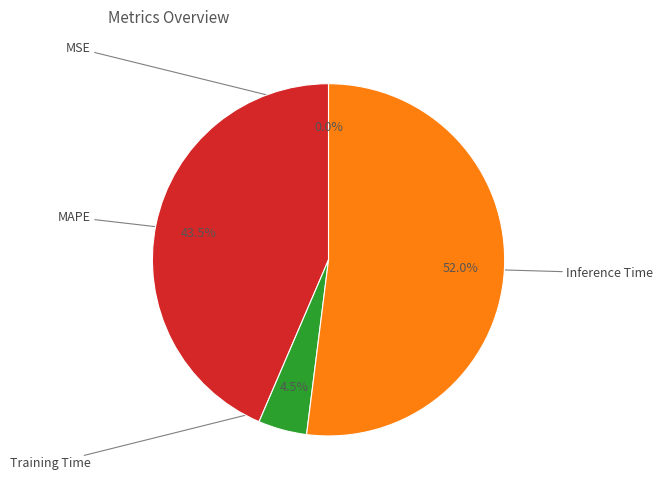

Is there any slice that represents more than half of the pie?

Yes